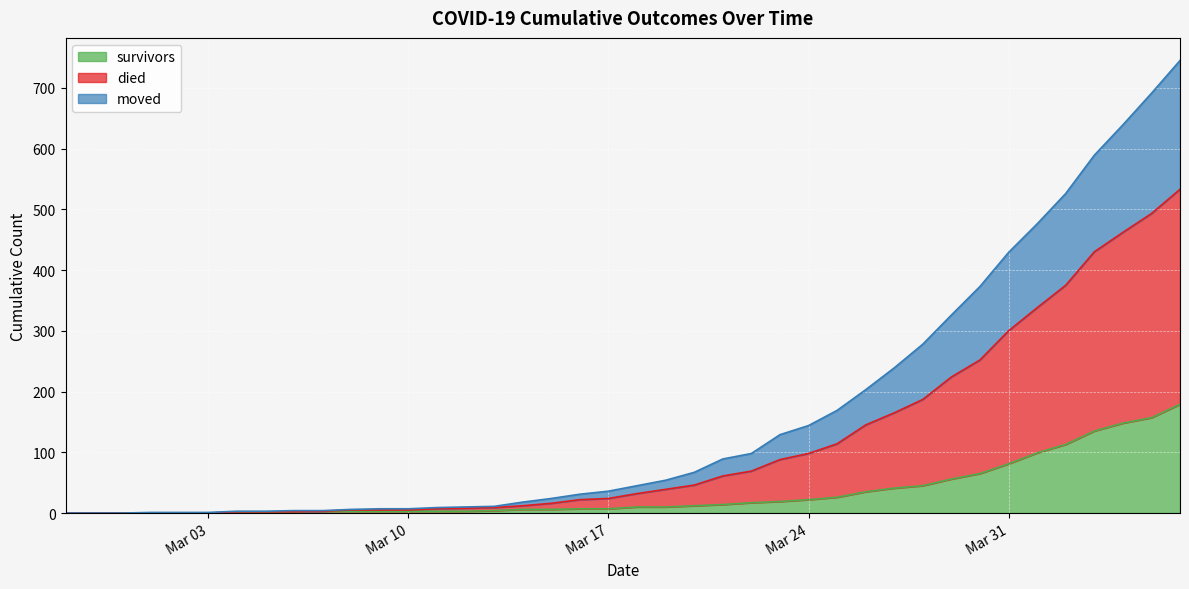

What is the highest value of the survivors series?

179